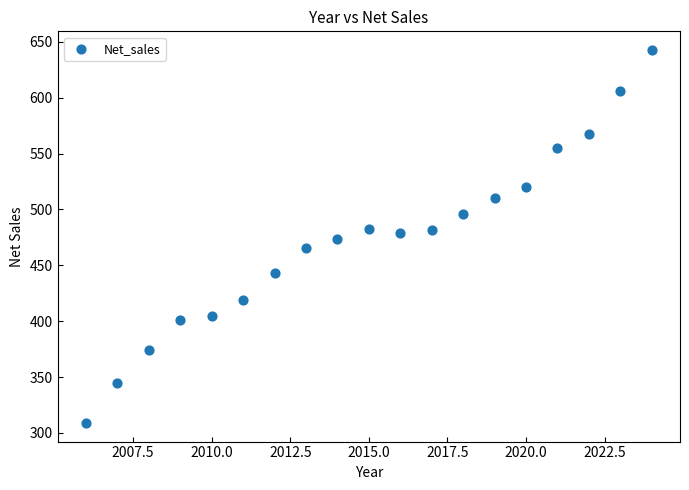

What is the range of Y values (max minus min)?

333.7